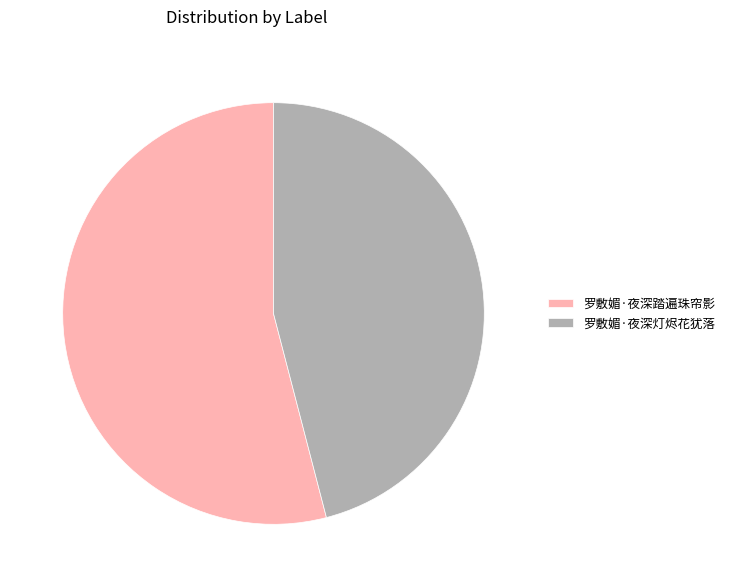

The 罗敷媚·夜深踏遍珠帘影 slice represents 54% of the pie. True or false?

True